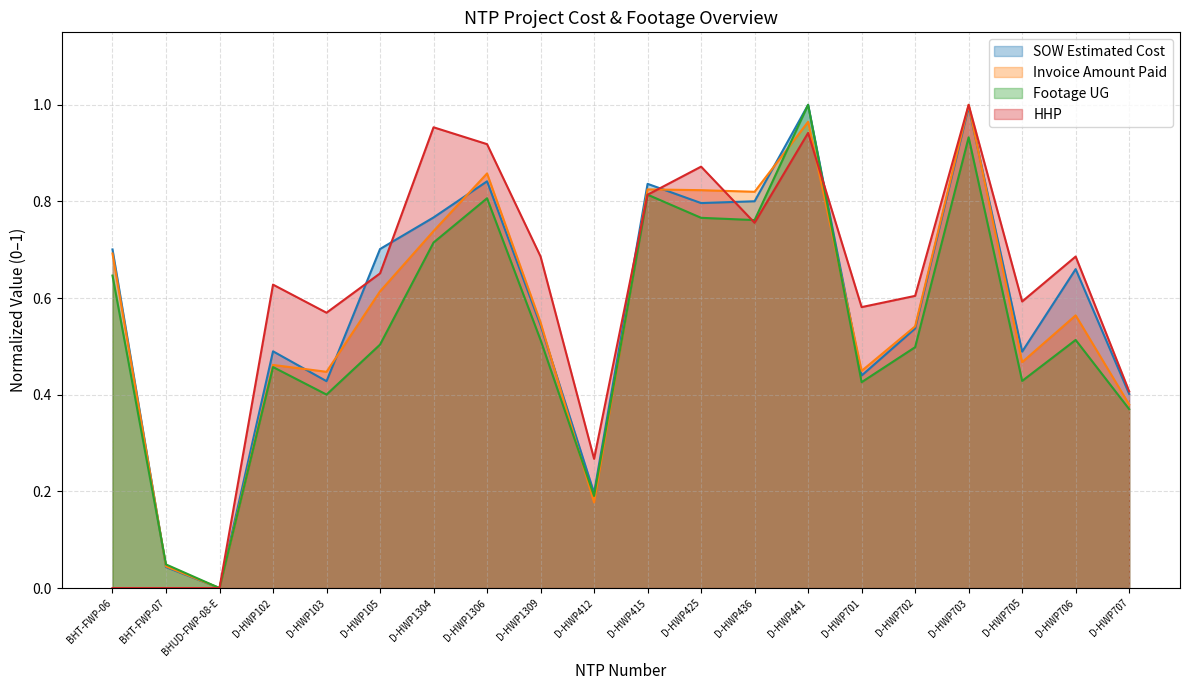

Which series has the largest range (max minus min)?

SOW Estimated Cost